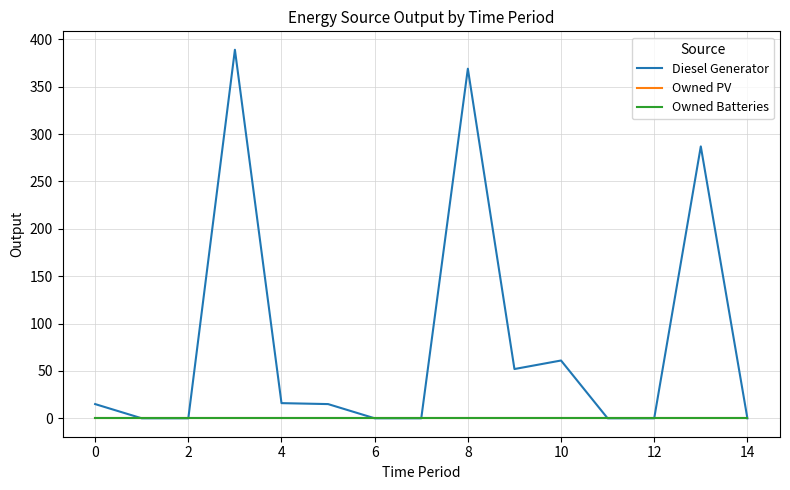

Does the chart display data point markers on the line(s)?

No